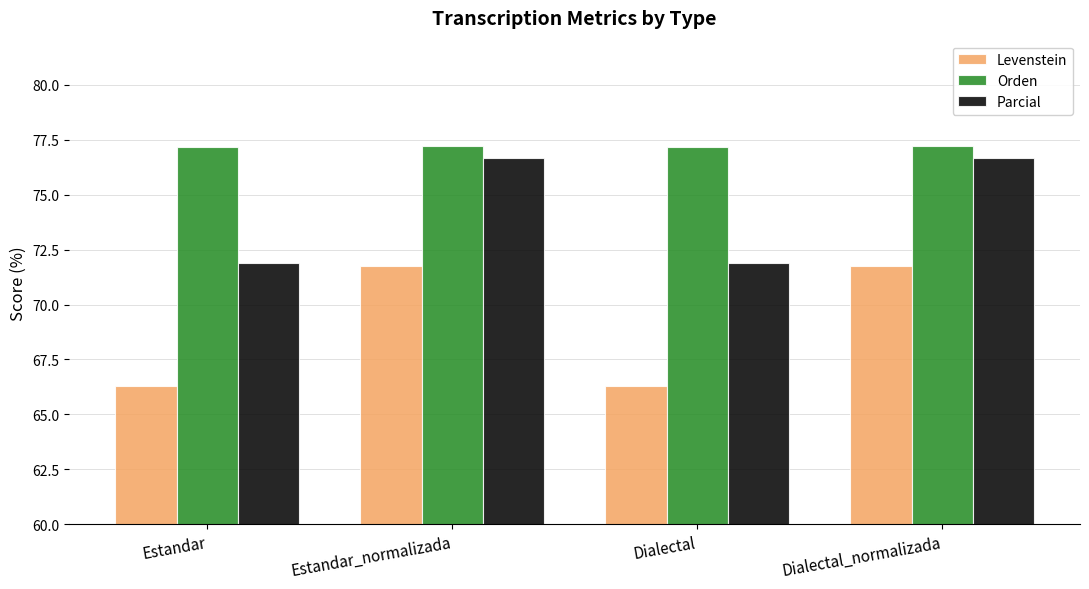

How many values in the Levenstein series are below 71?

2